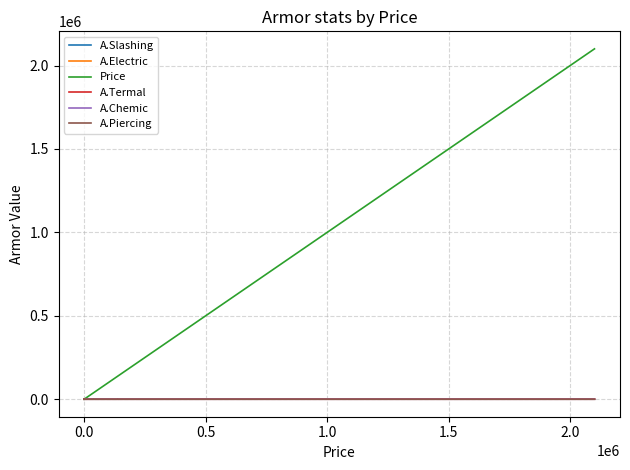

What is the minimum value shown in the chart?

2.7